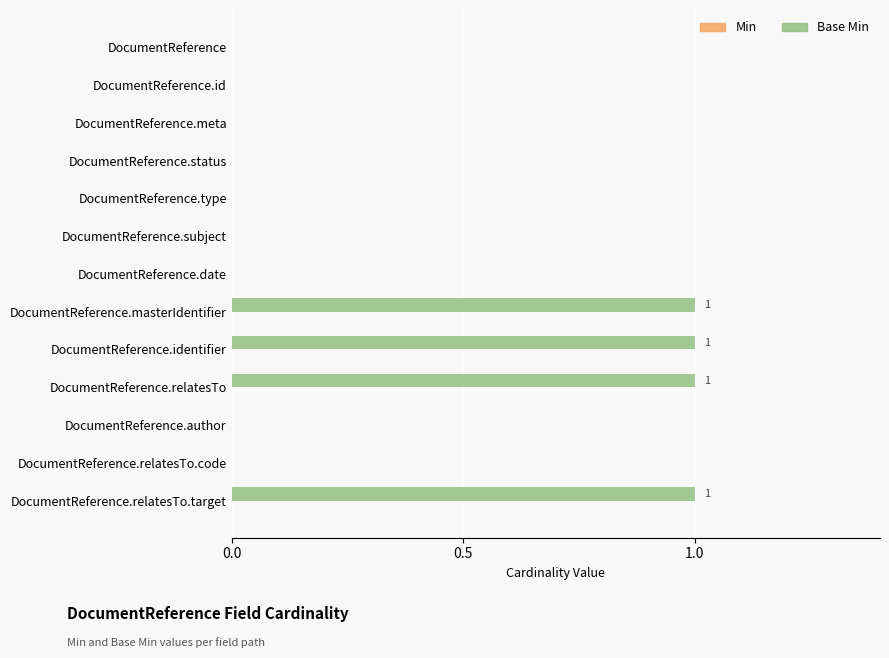

What is the sum of all values?

4